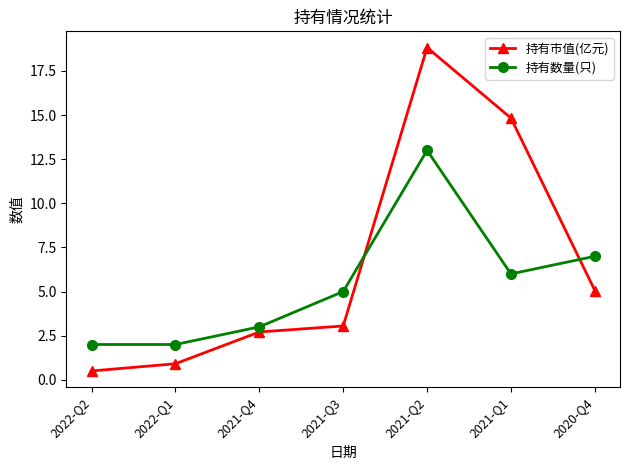

Is the value of 持有市值(亿元) at 2022-Q1 greater than the value of 持有数量(只) at 2022-Q1?

No